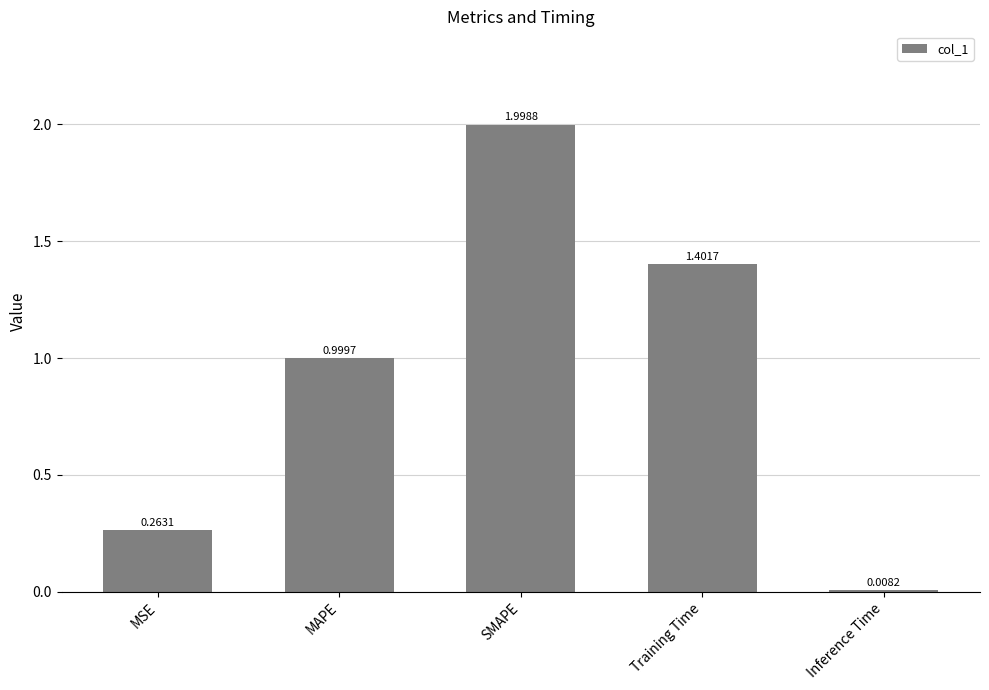

What is the label of the 2nd bar from the right?

Training Time